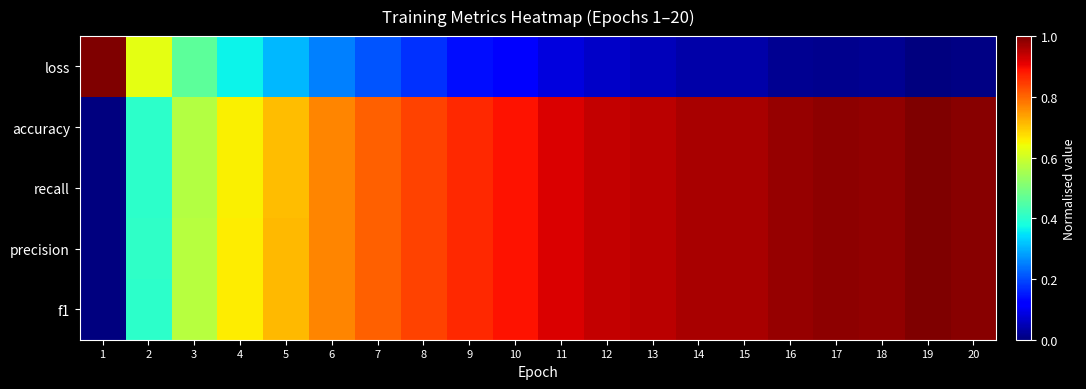

What is the difference between the highest and lowest values at 8?

0.7